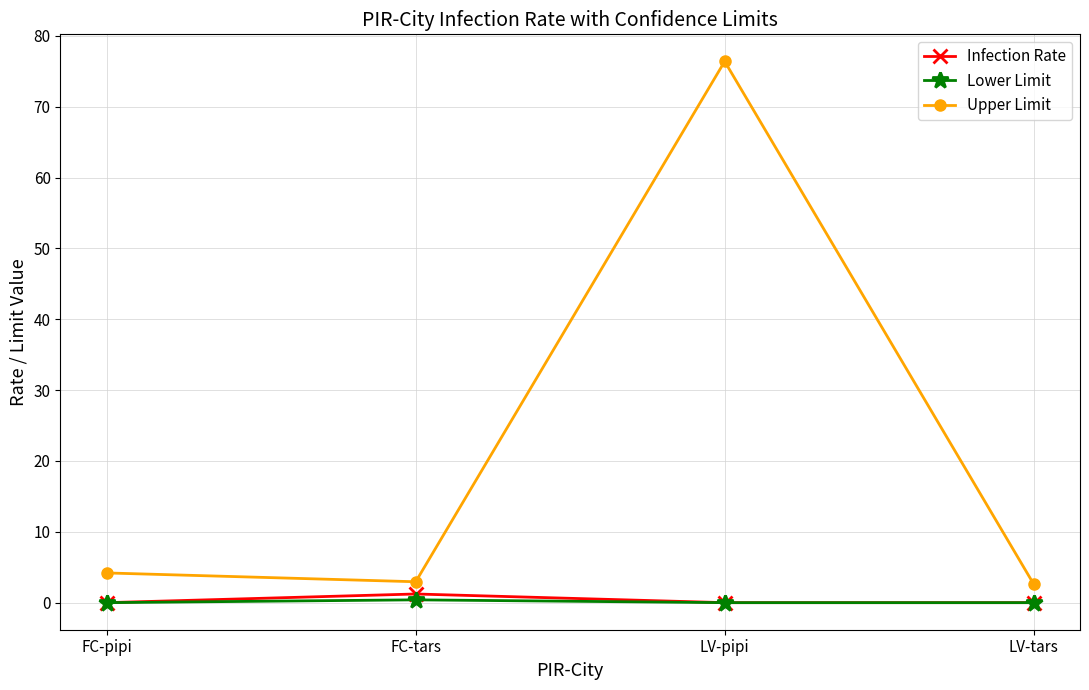

True or false: Lower Limit has a value of 0.4 at FC-tars.

True